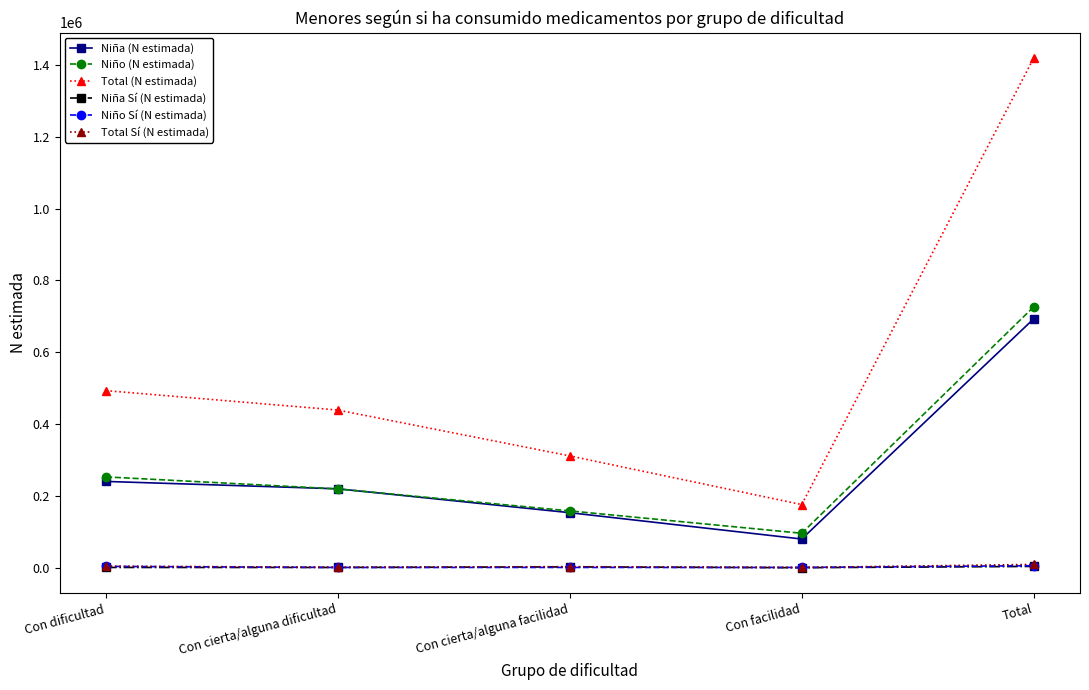

True or false: Niña (N estimada) has more than 1 points higher than both neighbors.

False